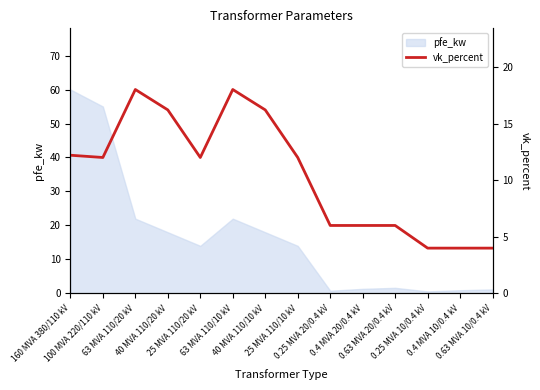

Where does the data first go above 12?

160 MVA 380/110 kV